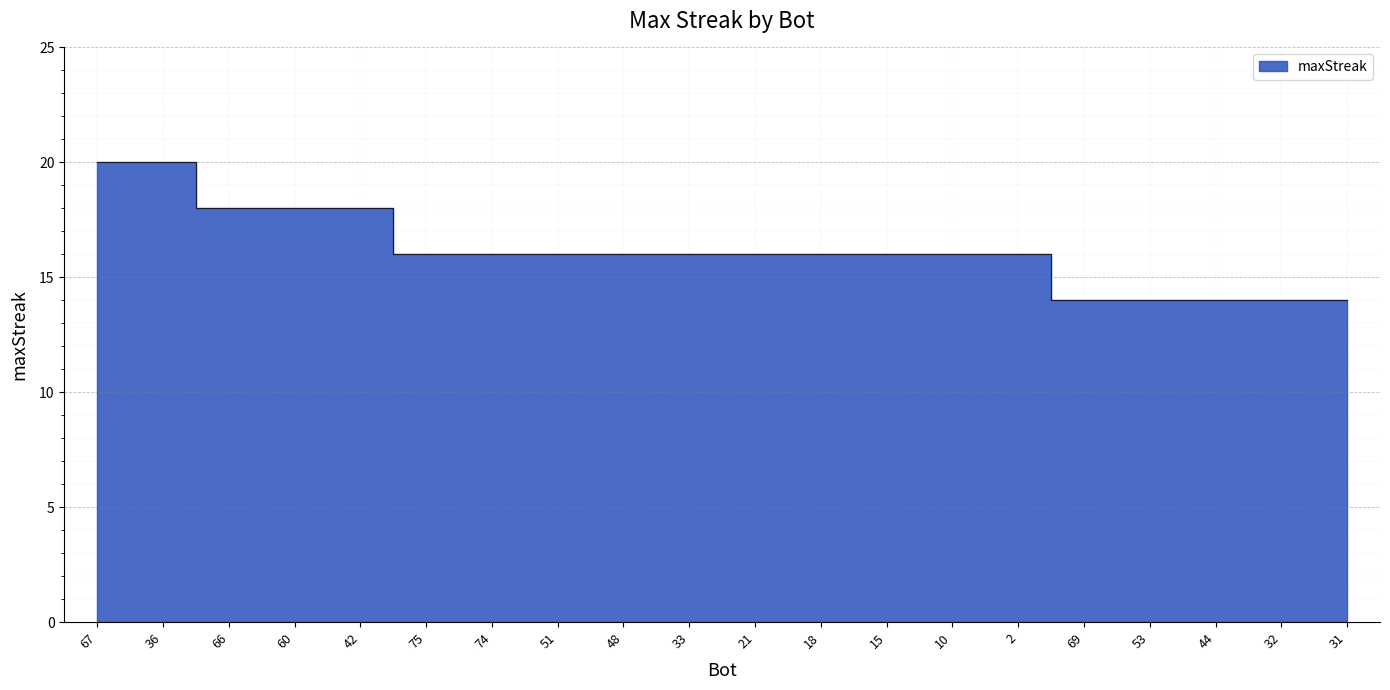

What is the change in value from 36 to 44?

-6